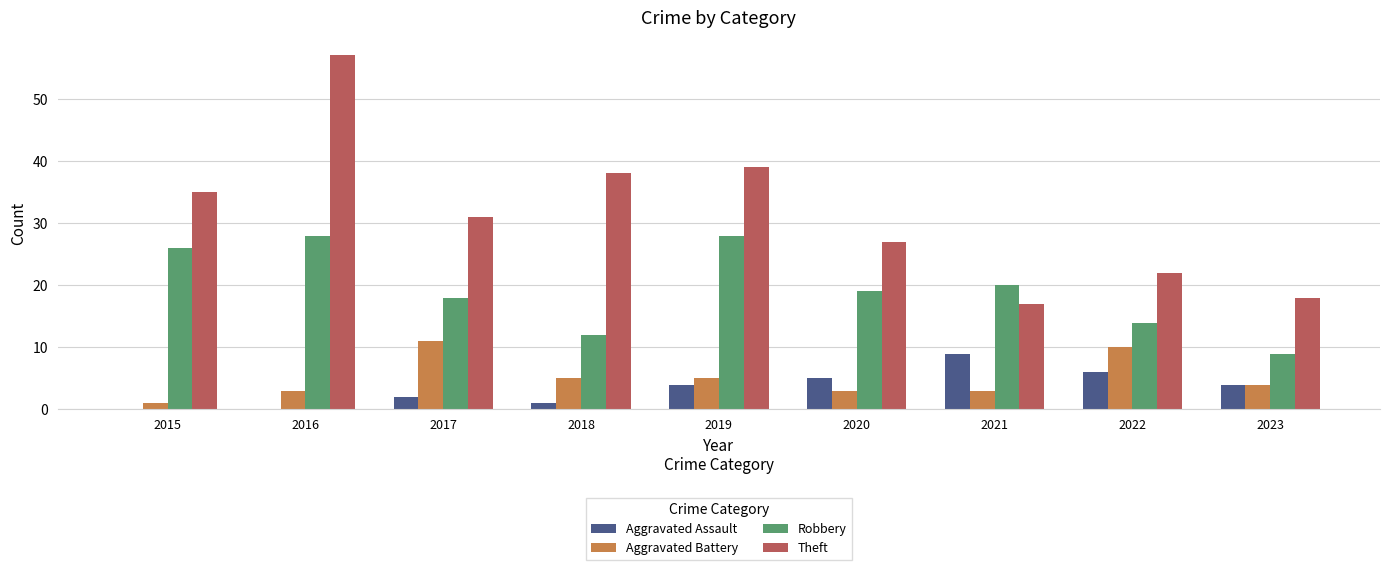

Which series changed the most between 2019 and 2022?

Theft